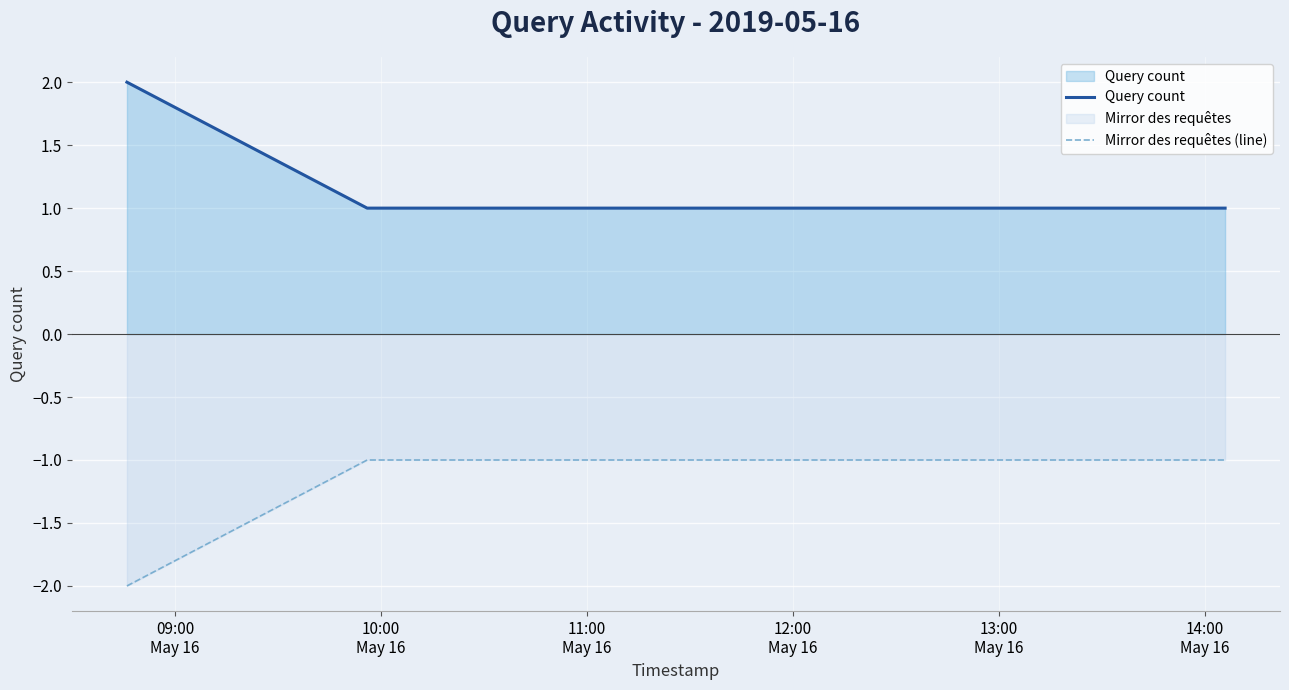

What are all the series names shown in the legend?

Query count, Mirror des requêtes (line)